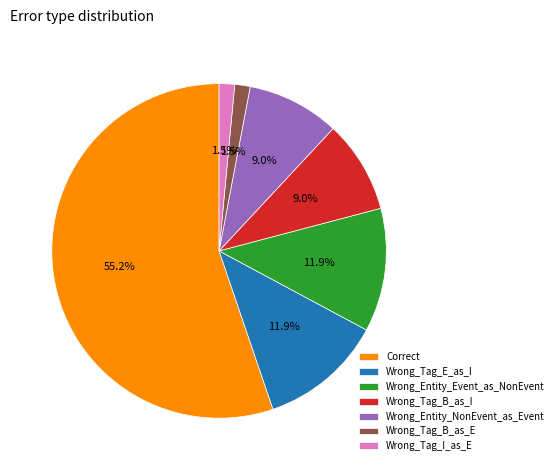

What is the majority slice?

Correct